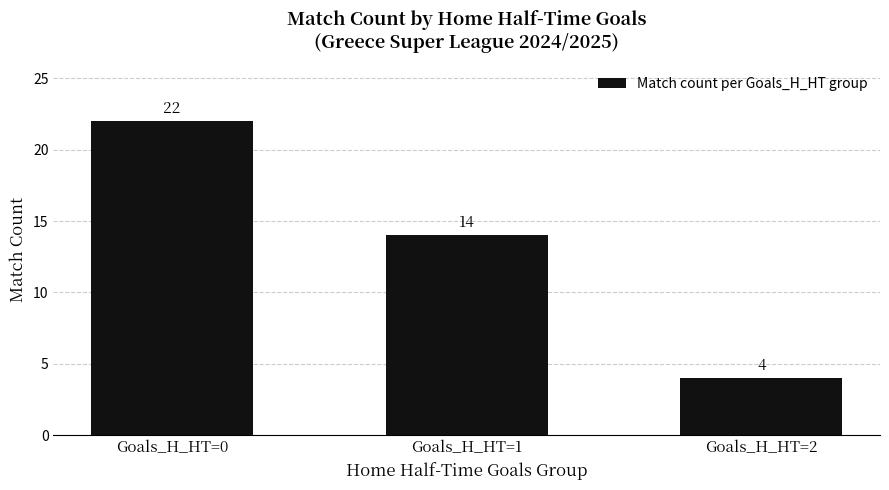

What is the difference between the maximum and minimum values?

18